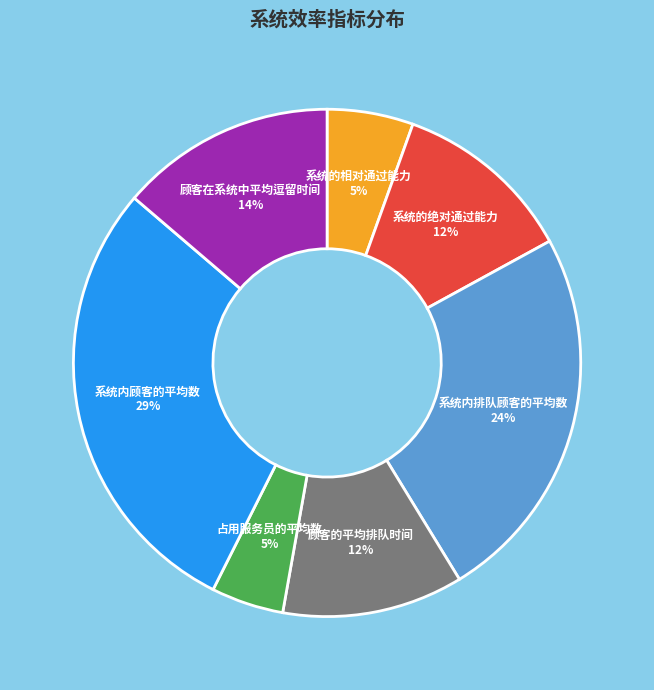

To the nearest percent, what portion does 系统的相对通过能力 represent?

5%